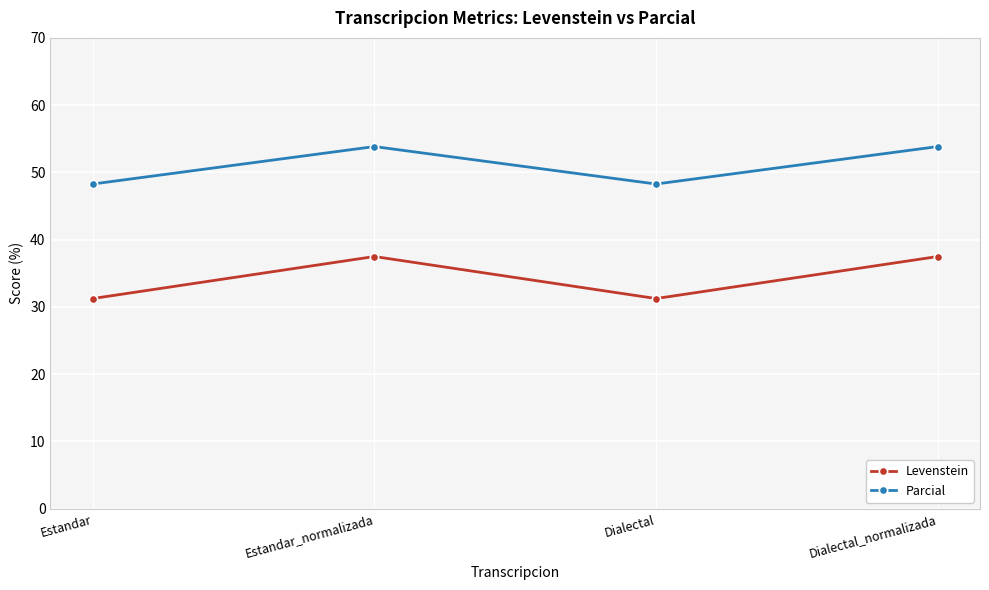

What is the highest value of the Levenstein series?

37.5